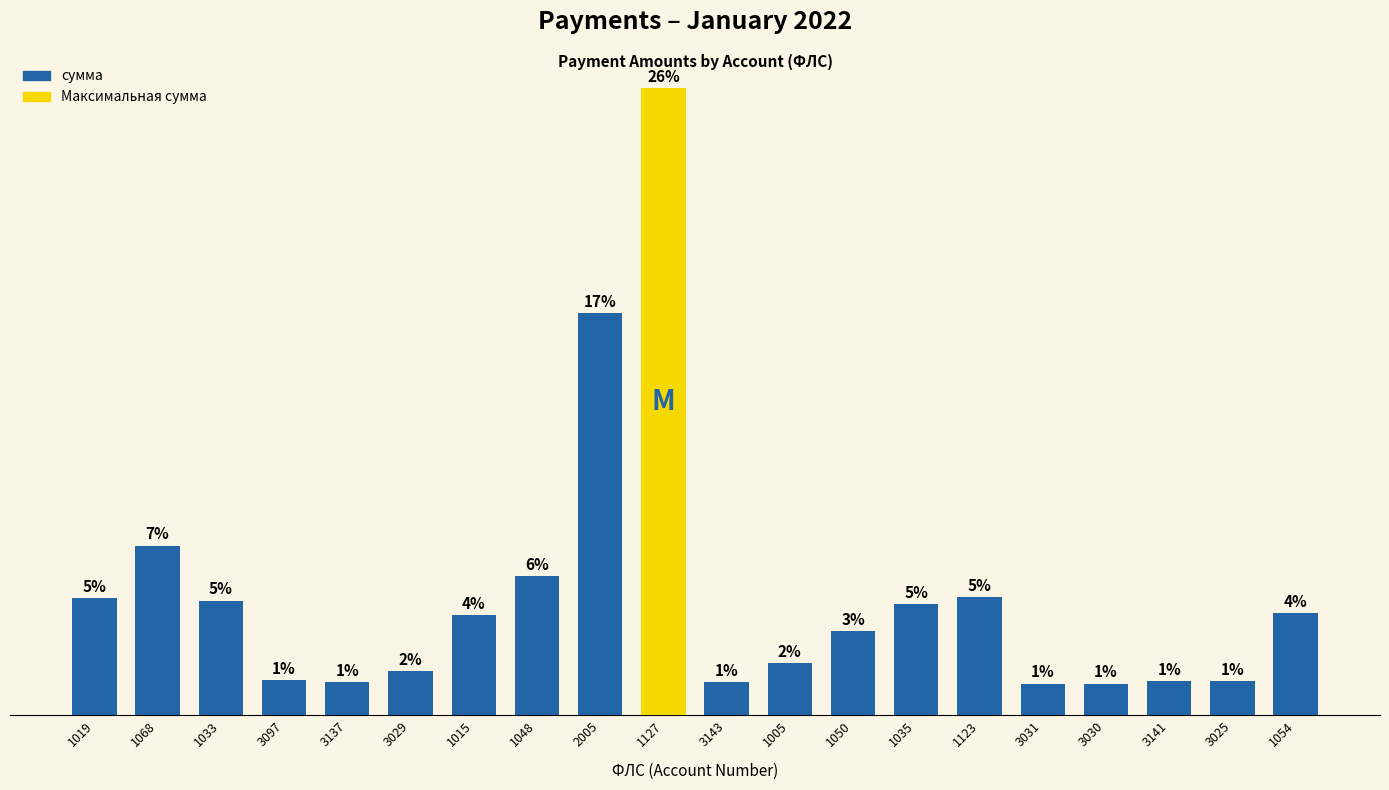

Reading right to left, list all the values displayed in this chart.

6520.2	2184.6	2184.6	2019.0	2019.0	7502.6	7090.5	5362.6	3304.4	2130.1	39907.3	25588.8	8846.4	6350.5	2813.4	2085.2	2234.2	7301.6	10797.5	7435.9